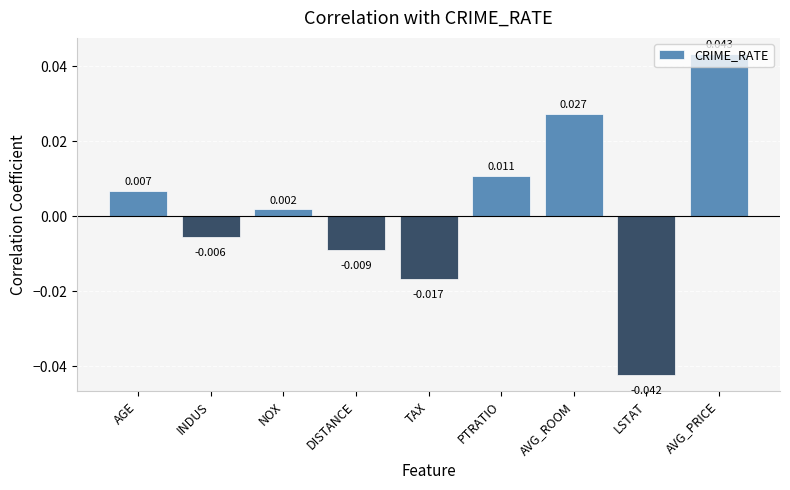

Rank the categories by value from lowest to highest.

LSTAT, TAX, DISTANCE, INDUS, NOX, AGE, PTRATIO, AVG_ROOM, AVG_PRICE